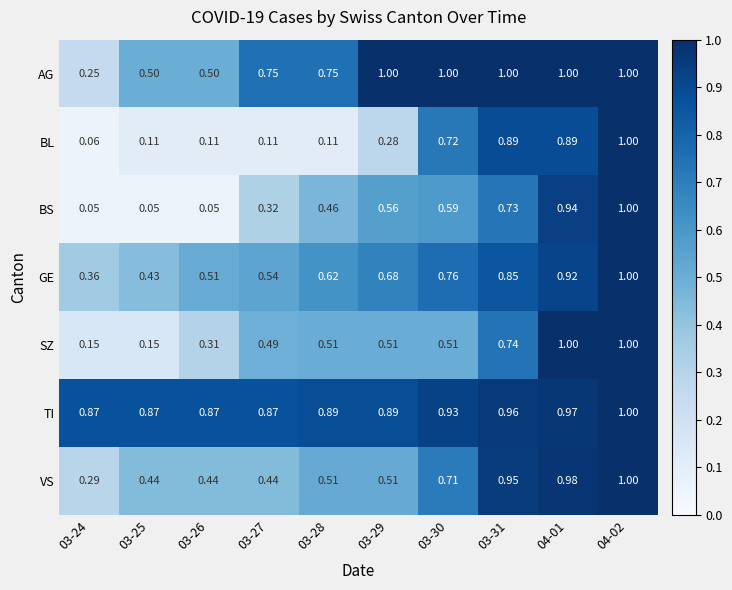

At 03-27, list the series in order from largest to smallest.

TI, AG, GE, SZ, VS, BS, BL